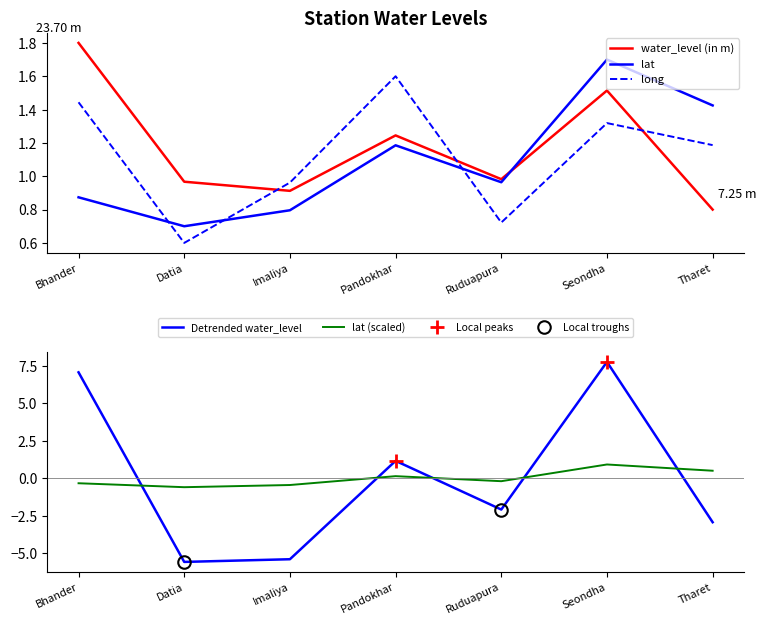

At which category is the sum across all series the highest?

Seondha